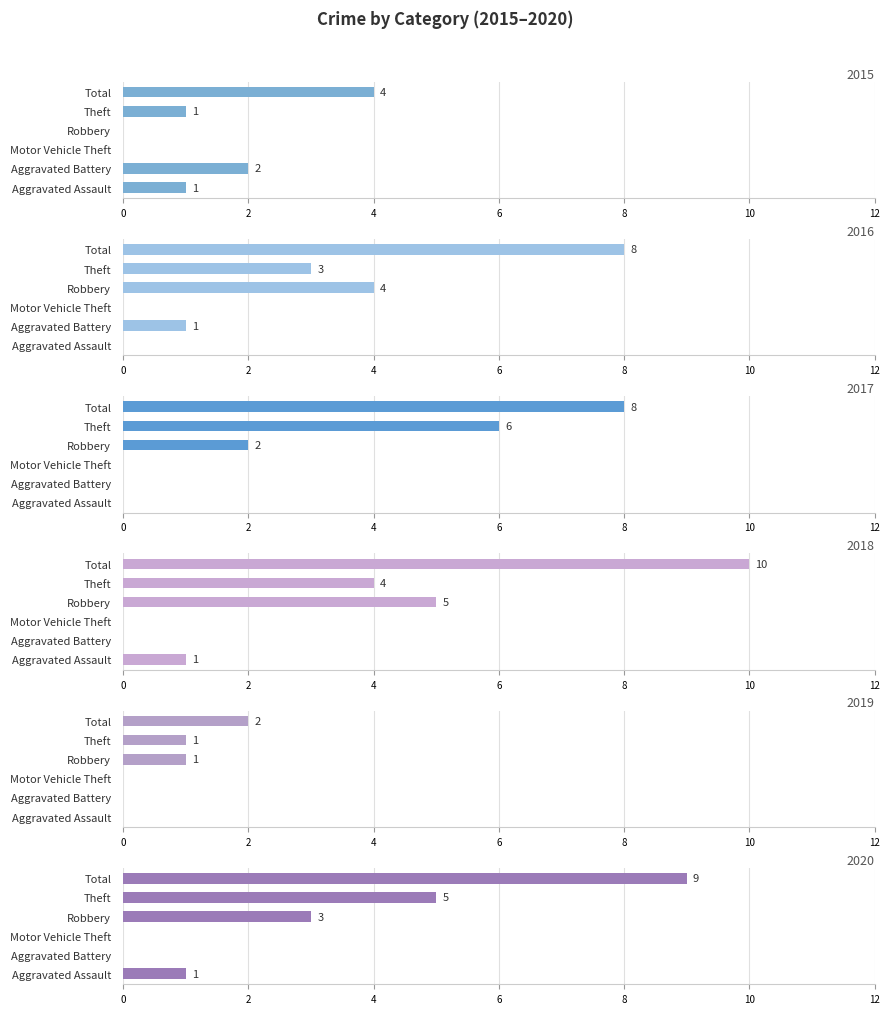

What value does the 2016 series have at Aggravated Battery?

1